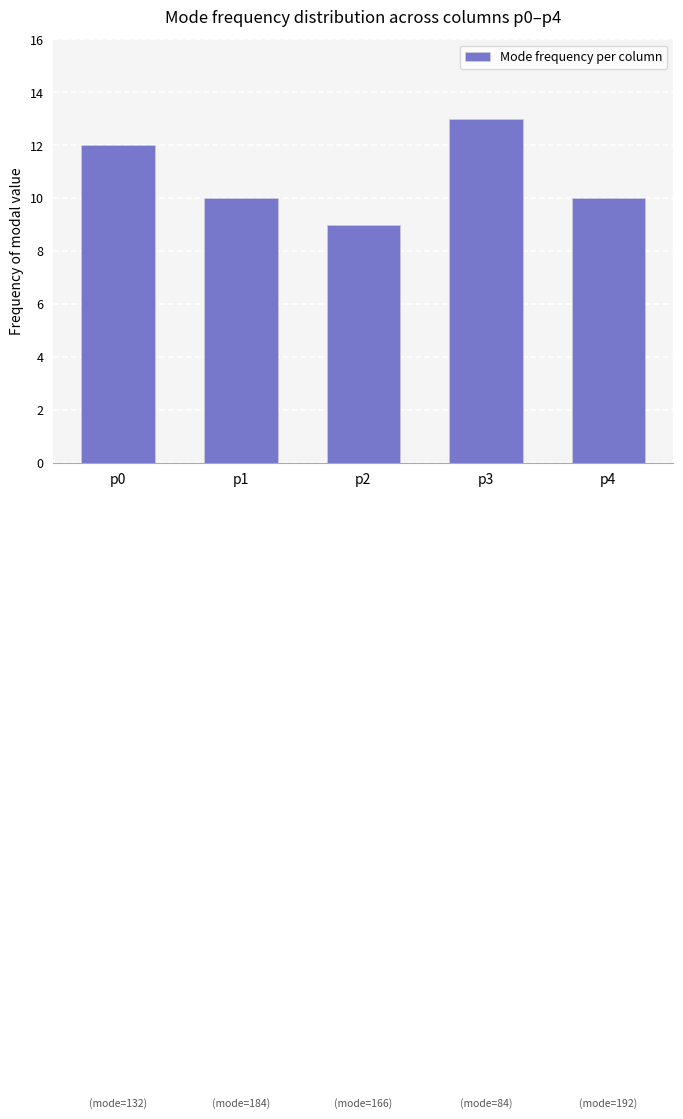

True or false: the data shows 4 at p2.

False